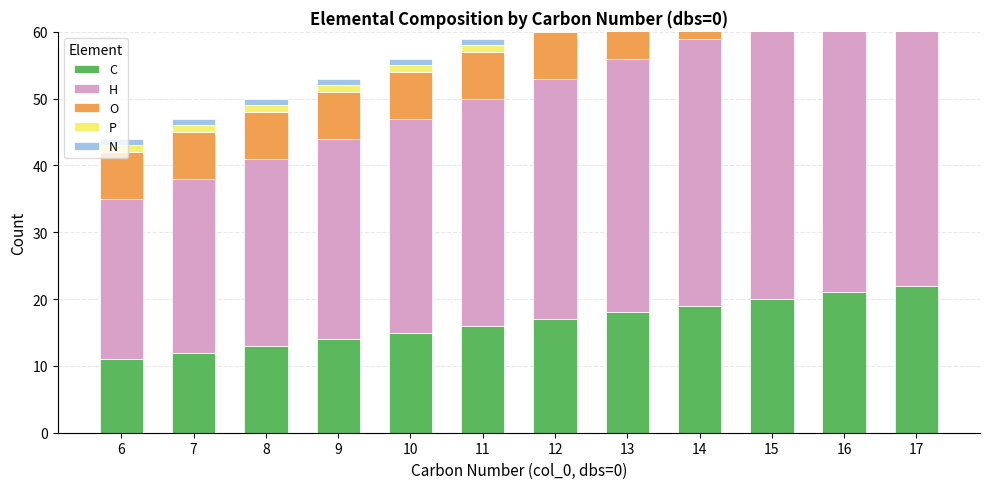

What is the spread (max minus min) of values at 17?

45